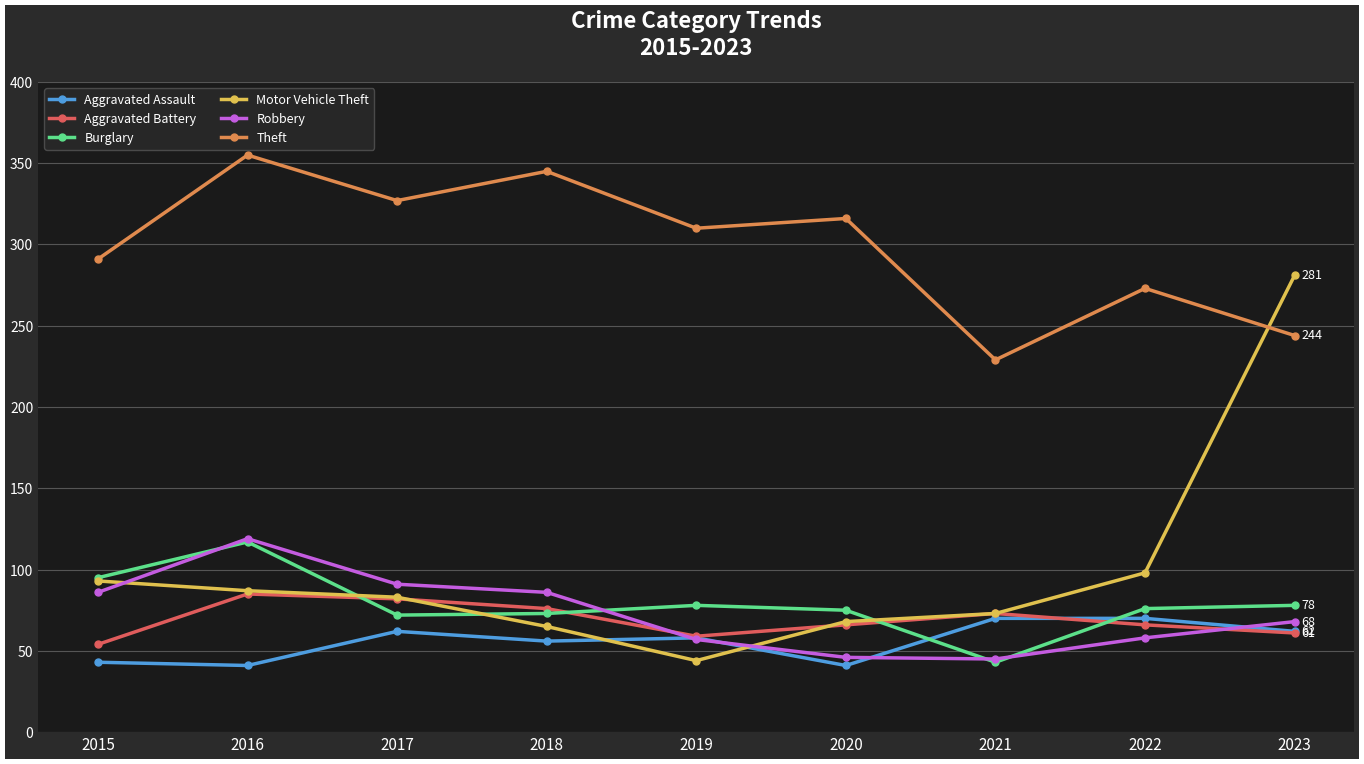

Which series has the largest total across all categories?

Theft